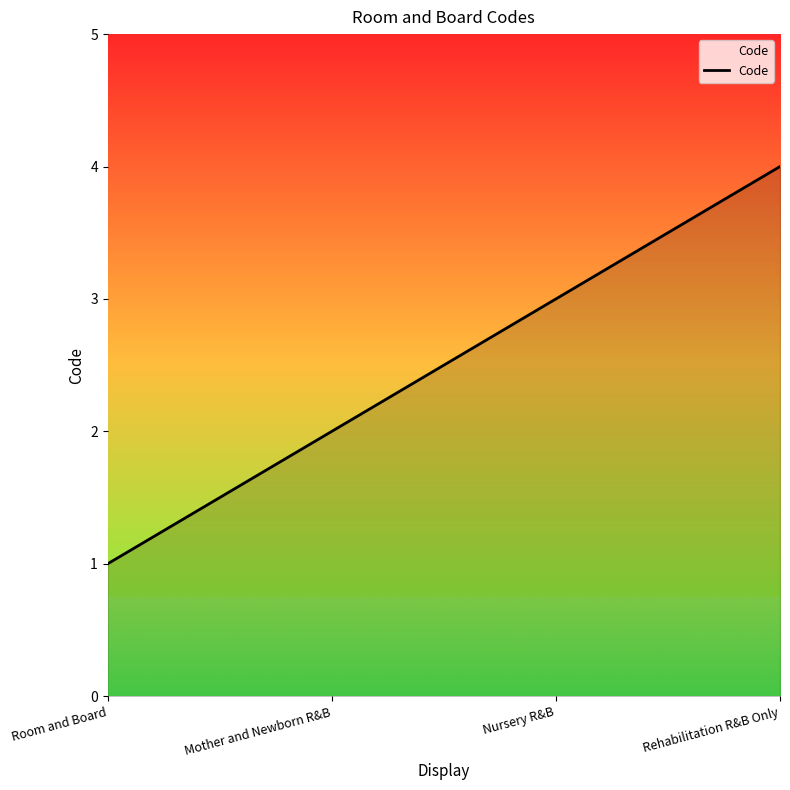

What is the difference between the maximum and minimum values?

3.0